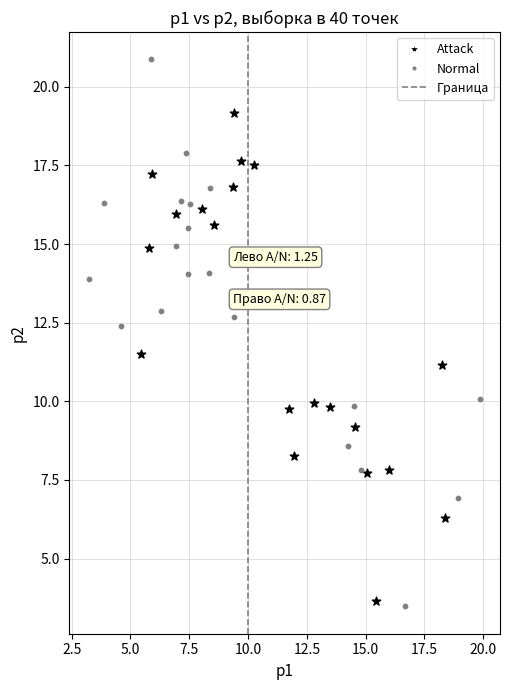

Which series has the widest spread of Y values?

Normal